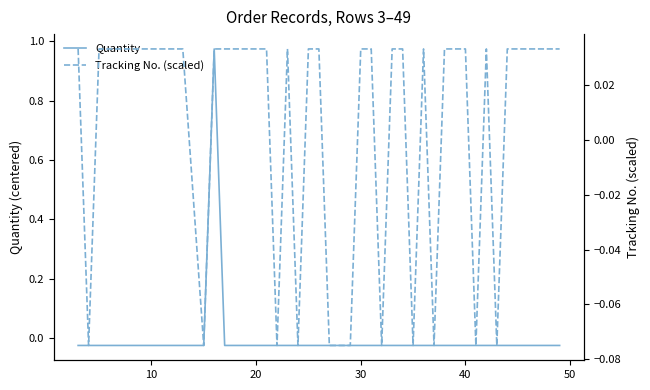

Is the value of Tracking No. (scaled) at 20 greater than the value of Quantity at 32?

Yes